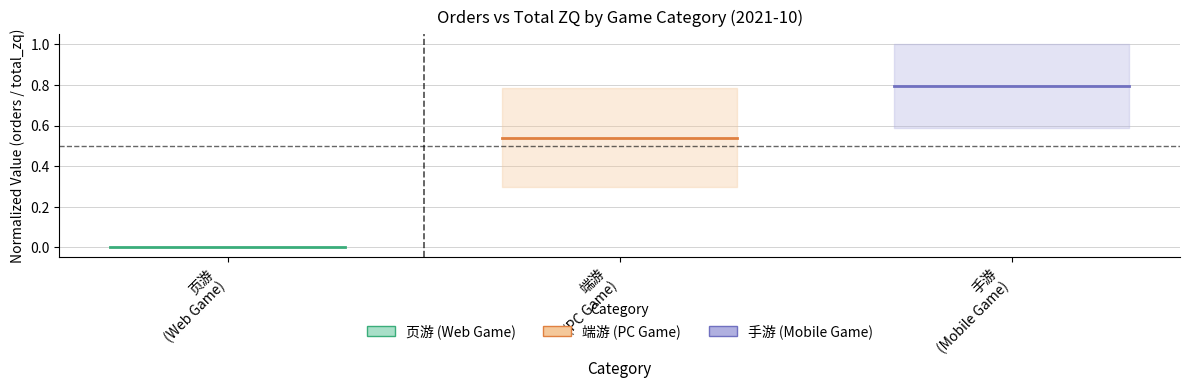

Between 页游
(Web Game) and 端游
(PC Game), which series saw the biggest shift?

页游